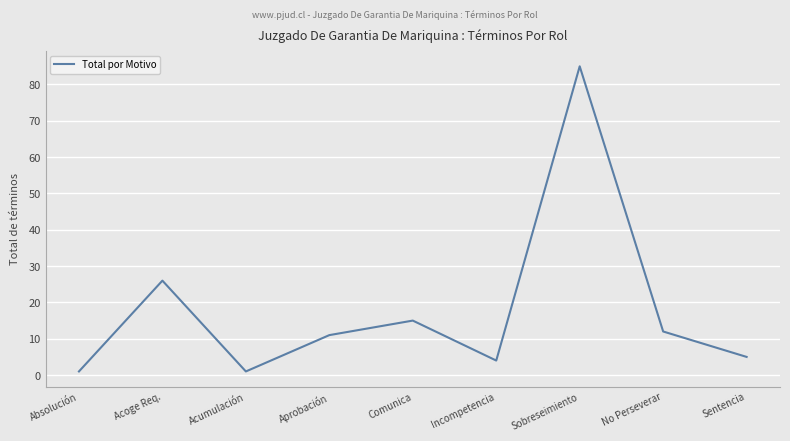

Count the number of categories in the chart.

9